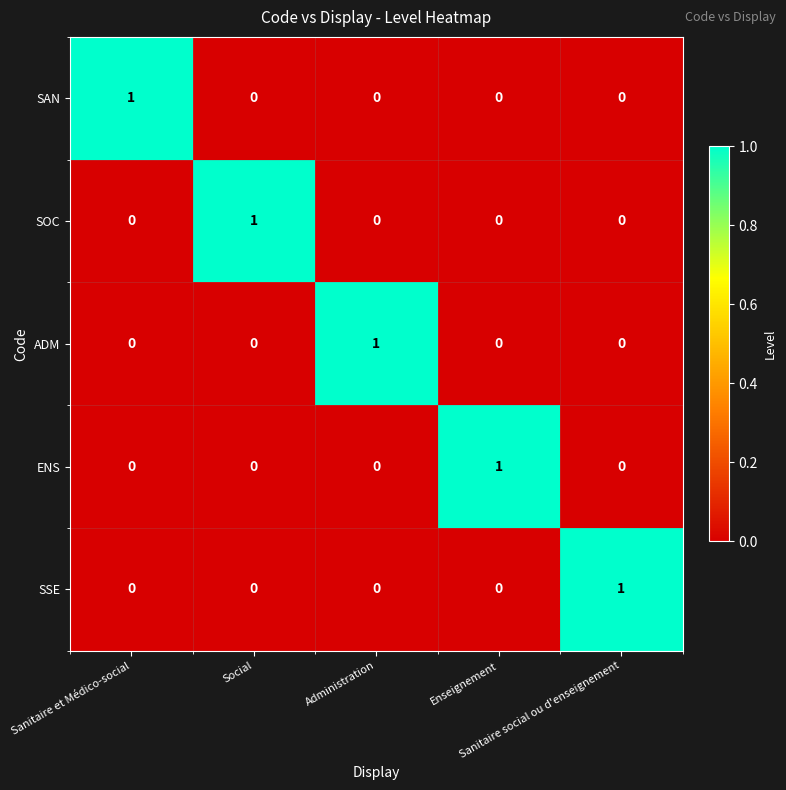

Count the SSE values in the range 0 to 1.

5